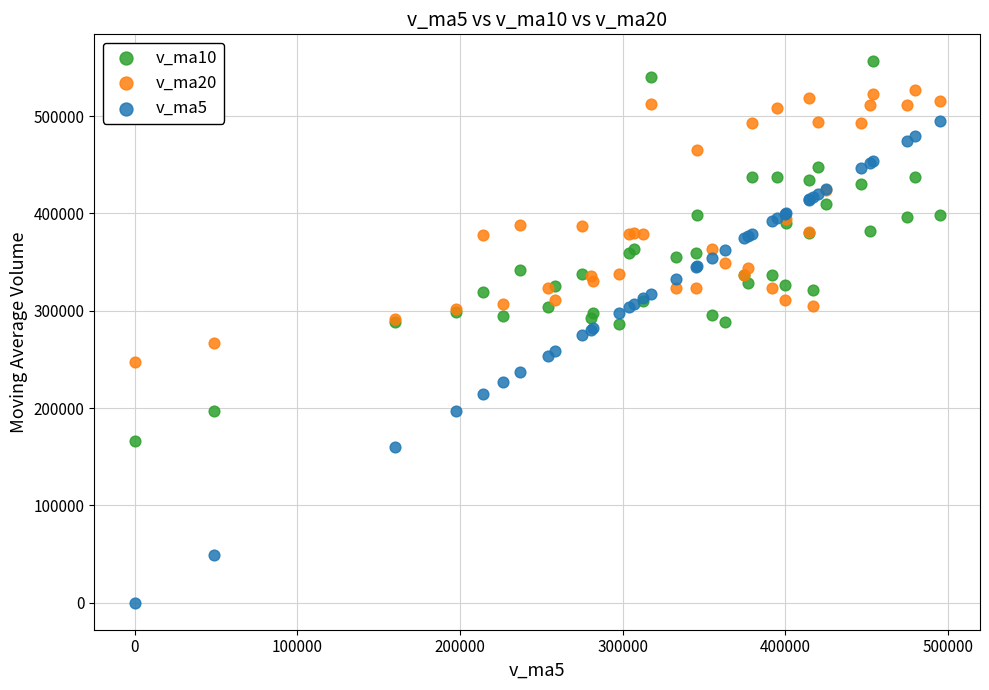

Which series has the widest spread of Y values?

v_ma5